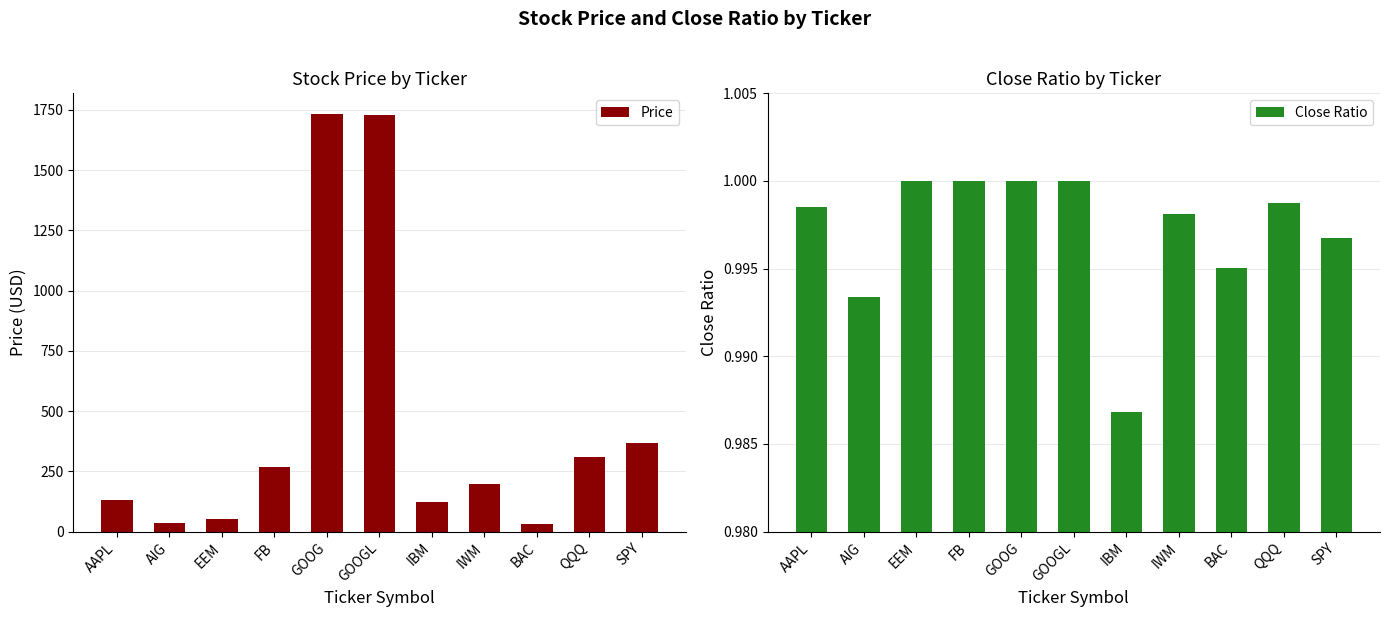

How many groups of bars are there?

11